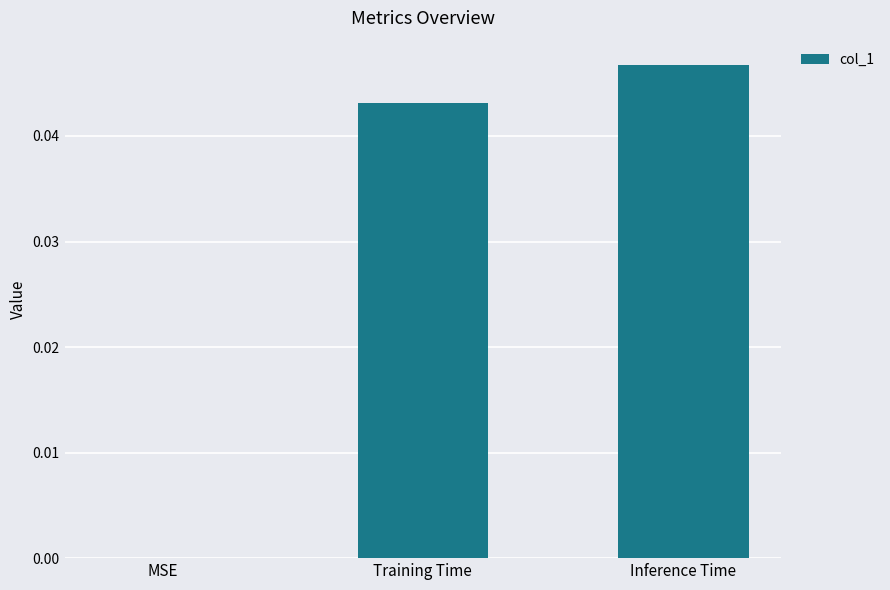

The value at Training Time is 0.1. True or false?

False